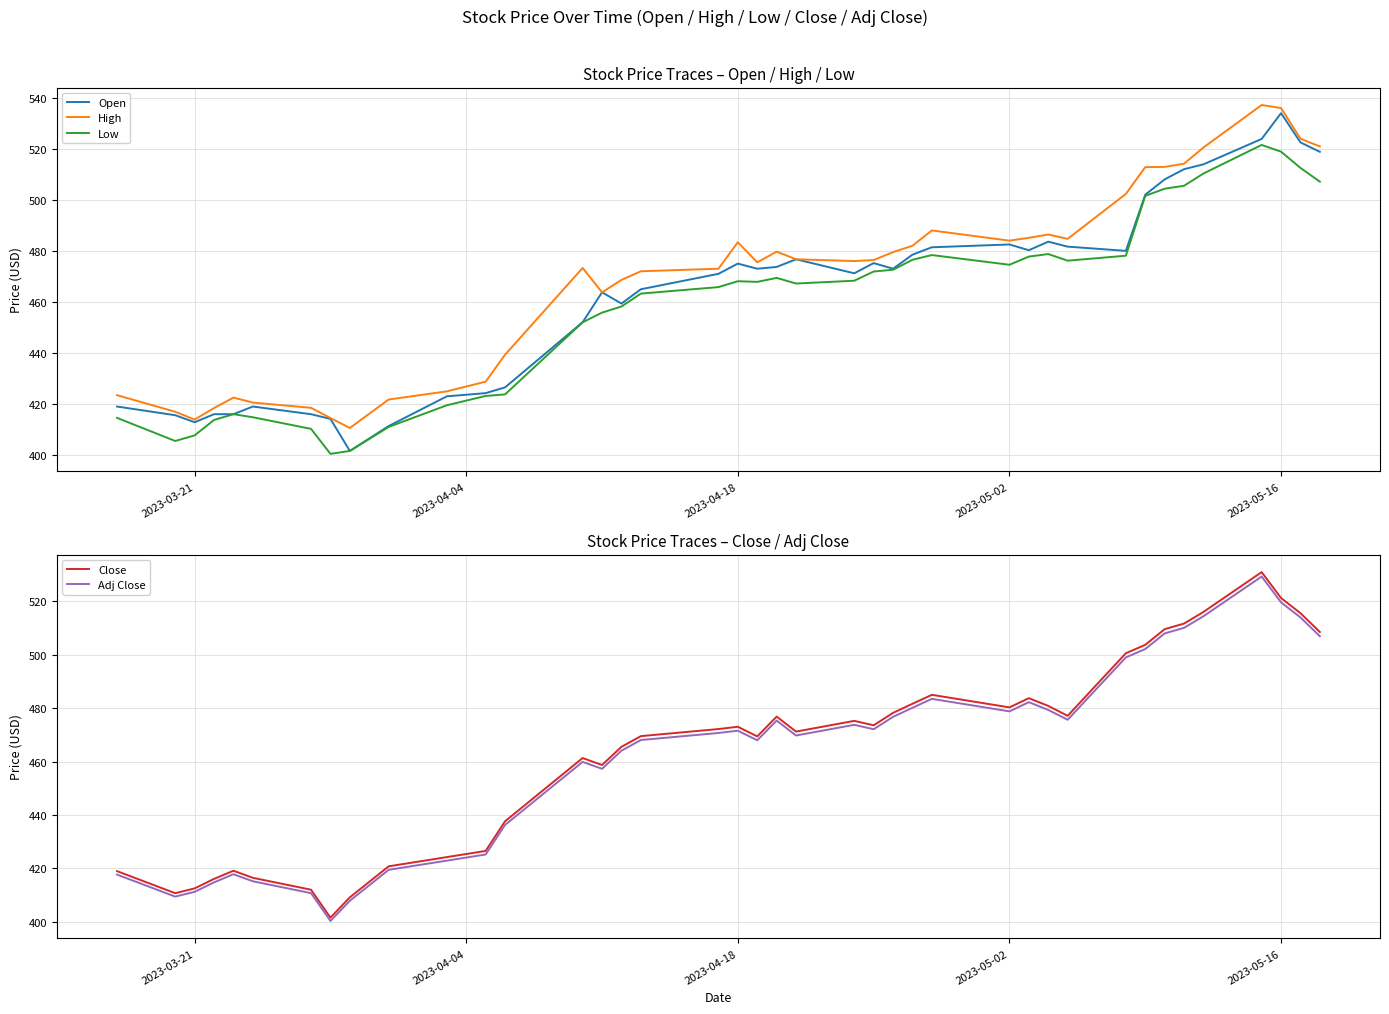

Which series has the largest range (max minus min)?

Open